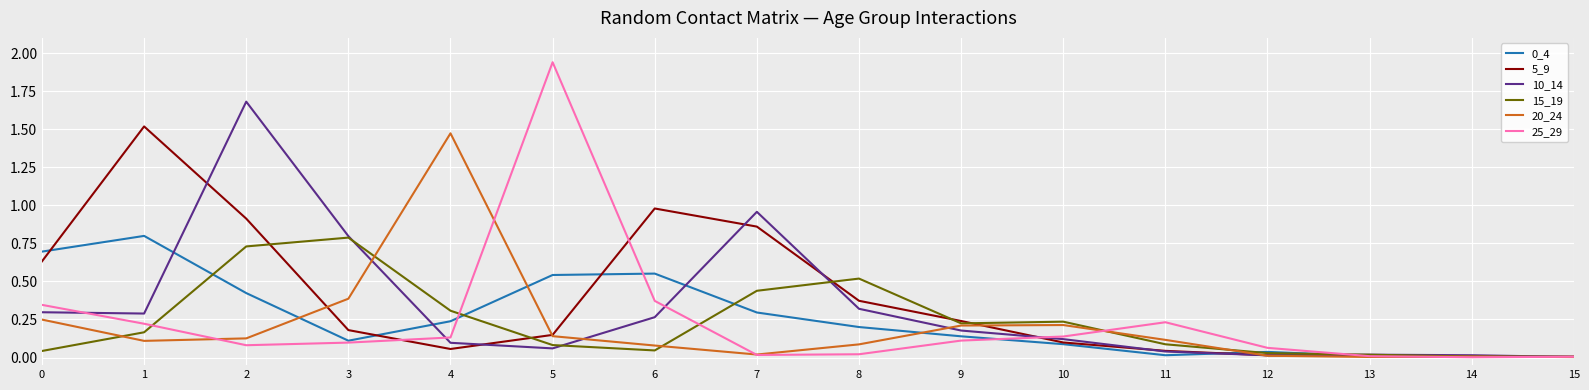

True or false: 15_19 has a value of 0.3 at 4.

True